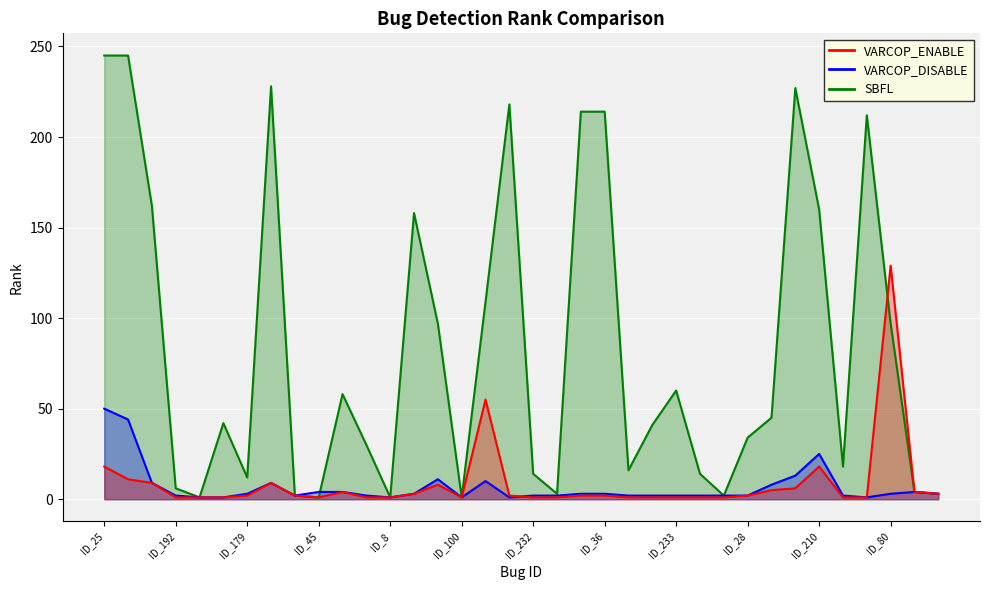

Is it true that SBFL equals 214 at ID_36?

True